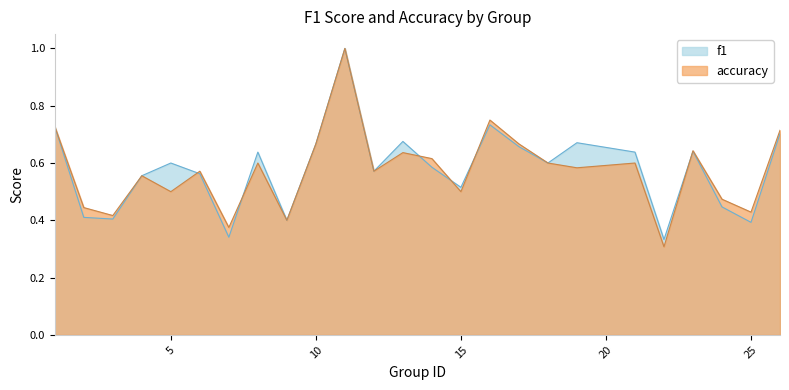

Rank the series by their maximum value, from highest to lowest.

f1, accuracy